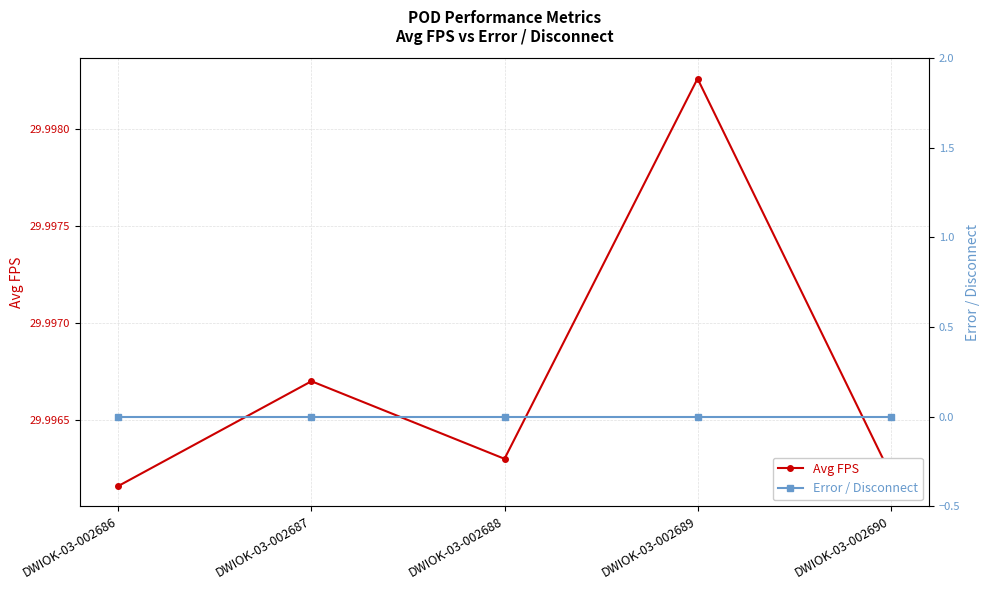

What is the total value across all series at DWIOK-03-002687?

30.0